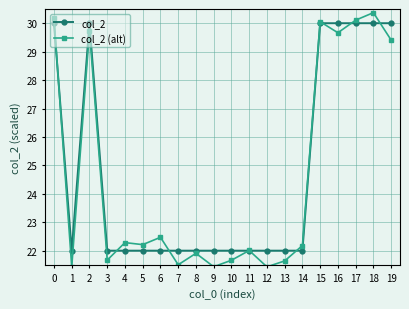

How many distinct data groups are displayed?

2